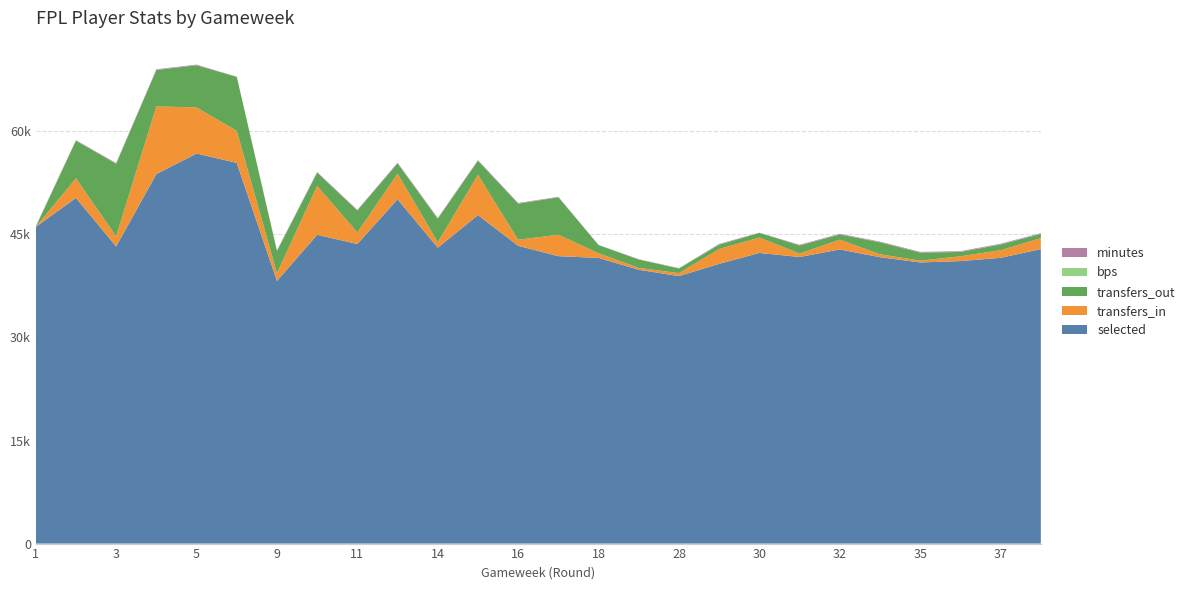

Reading left to right, what are all the values shown in this chart?

selected: 1=46085	2=50309	3=43249	4=53779	5=56767	6=55410	9=38227	10=44939	11=43601	12=50114	14=43068	15=47806	16=43339	17=41832	18=41578	24=39853	28=38935	29=40718	30=42304	31=41714	32=42810	34=41685	35=40919	36=41115	37=41592	38=42858
transfers_in: 1=0	2=2862	3=1465	4=9854	5=6717	6=4662	9=1118	10=7119	11=1690	12=3736	14=791	15=5863	16=884	17=3127	18=676	24=273	28=435	29=2159	30=2231	31=499	32=1426	34=425	35=257	36=702	37=1103	38=1595
transfers_out: 1=0	2=5456	3=10563	4=5297	5=6129	6=7867	9=3247	10=1932	11=3179	12=1489	14=3423	15=2046	16=5248	17=5439	18=1191	24=1214	28=671	29=630	30=683	31=1179	32=749	34=1738	35=1181	36=629	37=836	38=622
bps: 1=13	2=2	3=21	4=10	5=9	6=0	9=19	10=6	11=8	12=15	14=17	15=9	16=22	17=8	18=3	24=6	28=24	29=22	30=2	31=7	32=11	34=14	35=8	36=23	37=22	38=18
minutes: 1=90	2=90	3=90	4=90	5=90	6=0	9=67	10=83	11=90	12=90	14=90	15=90	16=88	17=64	18=20	24=45	28=29	29=90	30=30	31=90	32=90	34=90	35=90	36=90	37=90	38=90